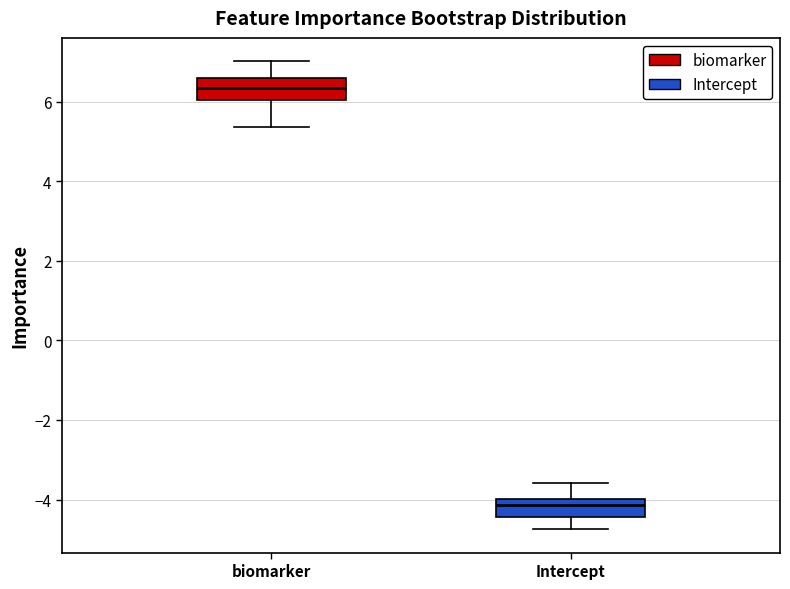

Which box's median line is the highest?

biomarker